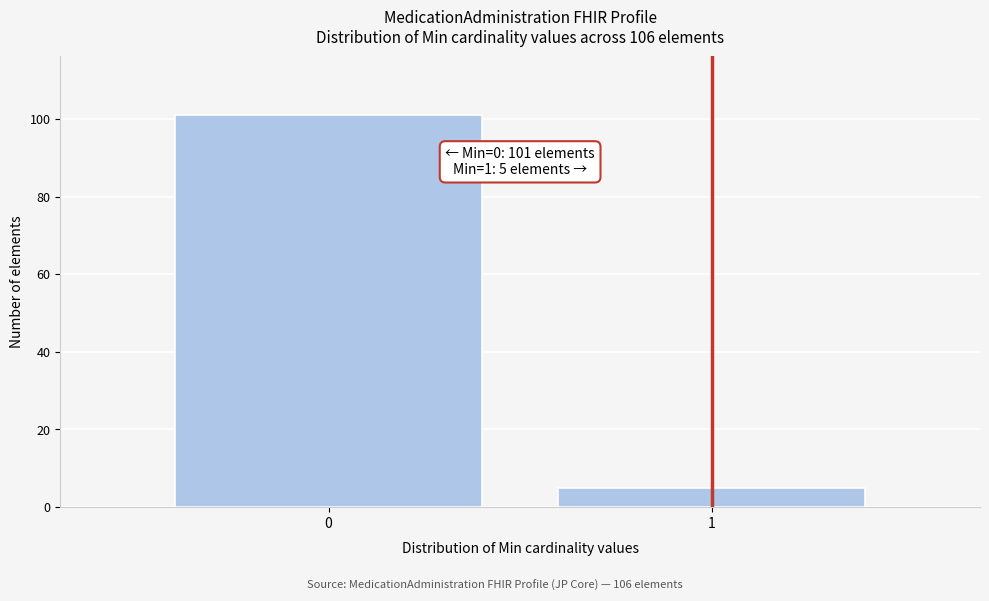

Reading right to left, what are all the values shown in this chart?

5	101